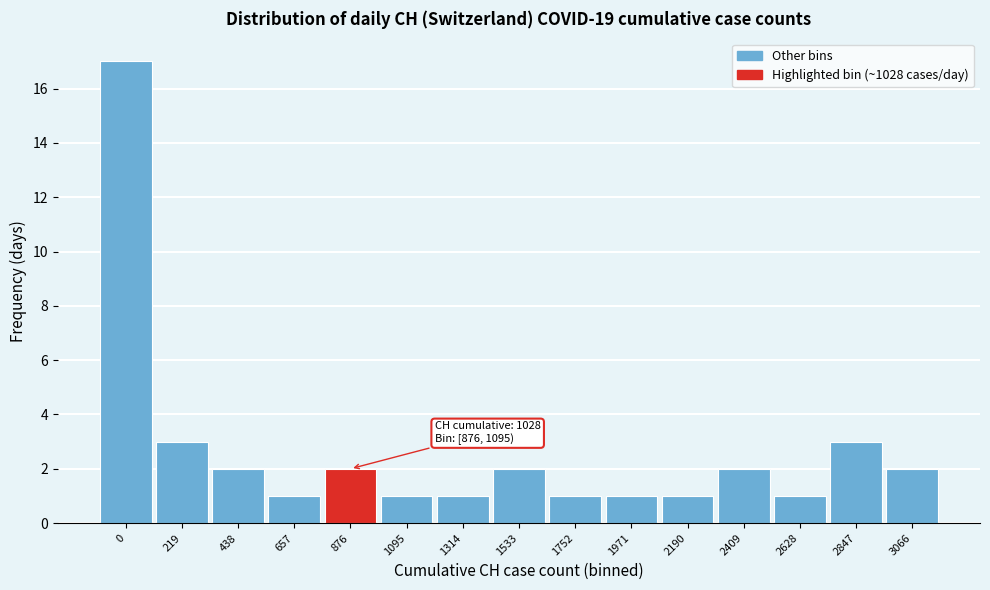

Reading left to right, extract all data points from this chart.

0=17	219=3	438=2	657=1	876=2	1095=1	1314=1	1533=2	1752=1	1971=1	2190=1	2409=2	2628=1	2847=3	3066=2